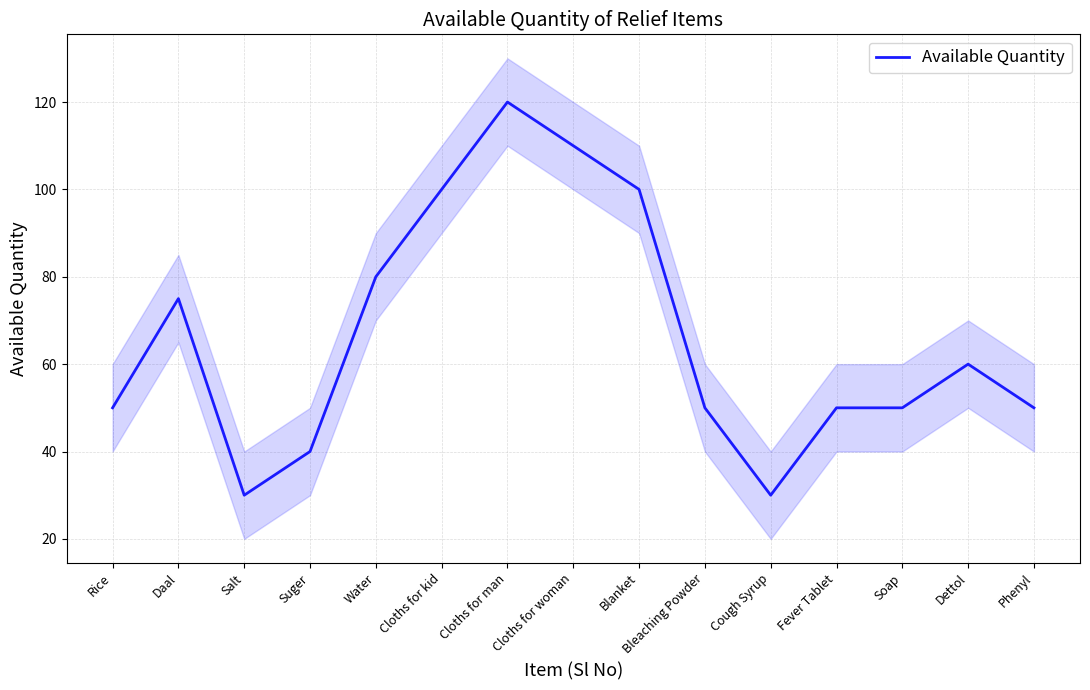

Is it true that the value at Bleaching Powder is 50?

True